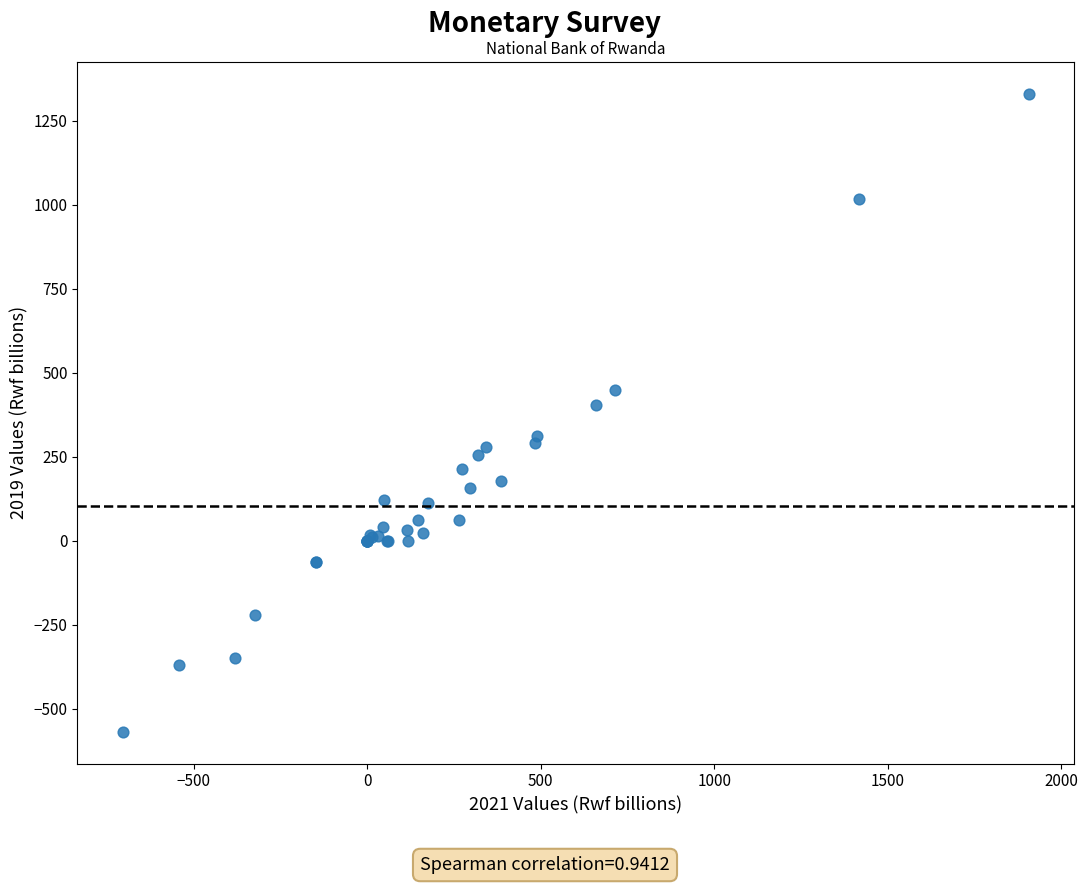

What Y value in the scatter plot is closest to 380?

402.3